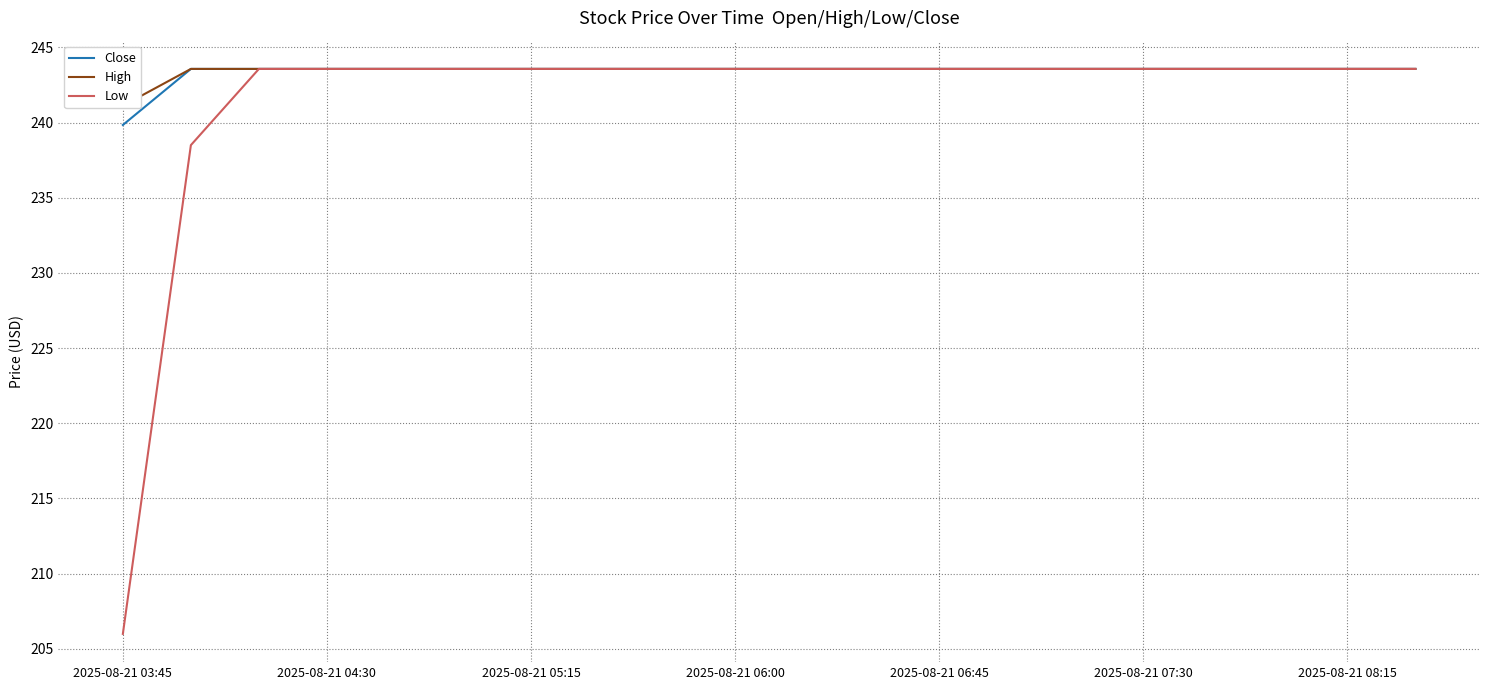

Which series has the largest range (max minus min)?

Low